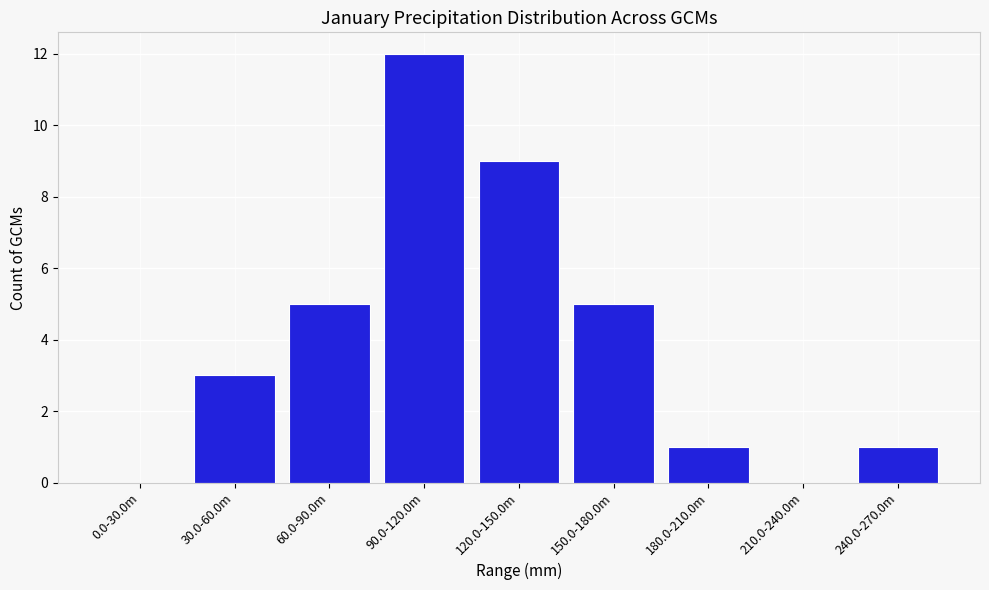

Reading left to right, what are all the values shown in this chart?

0.0-30.0m=0	30.0-60.0m=3	60.0-90.0m=5	90.0-120.0m=12	120.0-150.0m=9	150.0-180.0m=5	180.0-210.0m=1	210.0-240.0m=0	240.0-270.0m=1